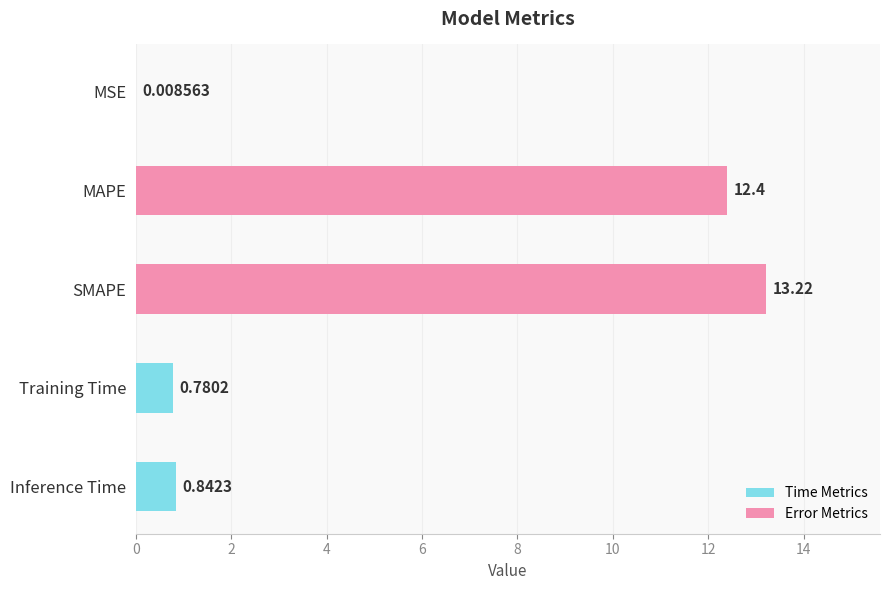

What is the sum of all values?

27.3